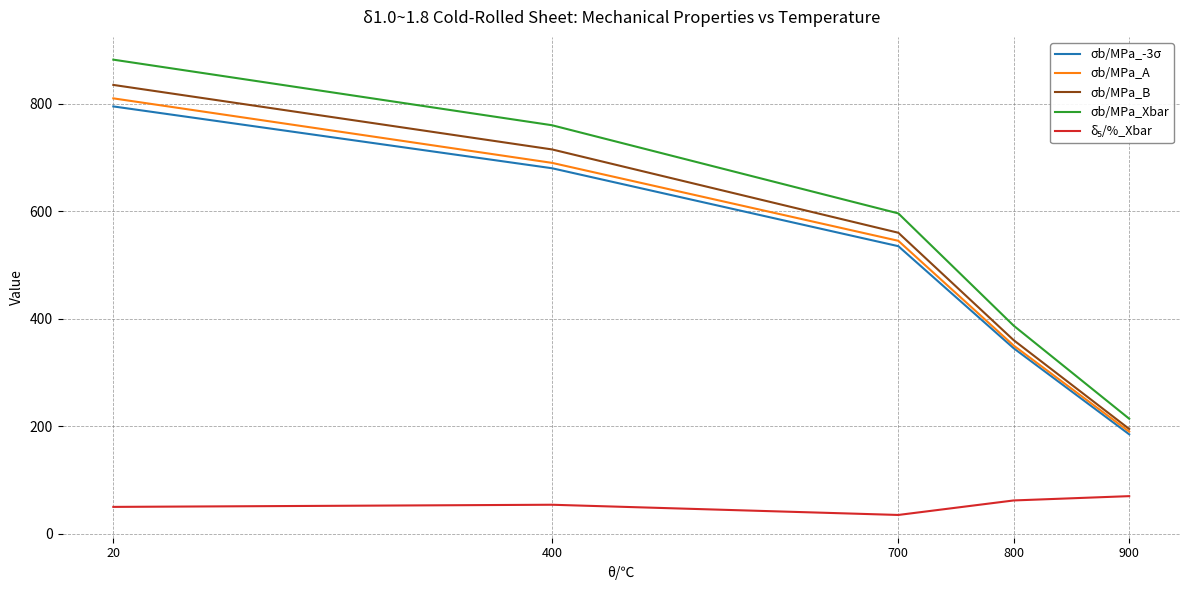

What is the difference between the highest and lowest values at 700?

561